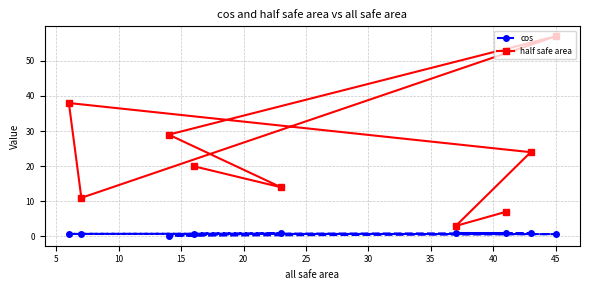

What is the greatest value displayed?

57.0